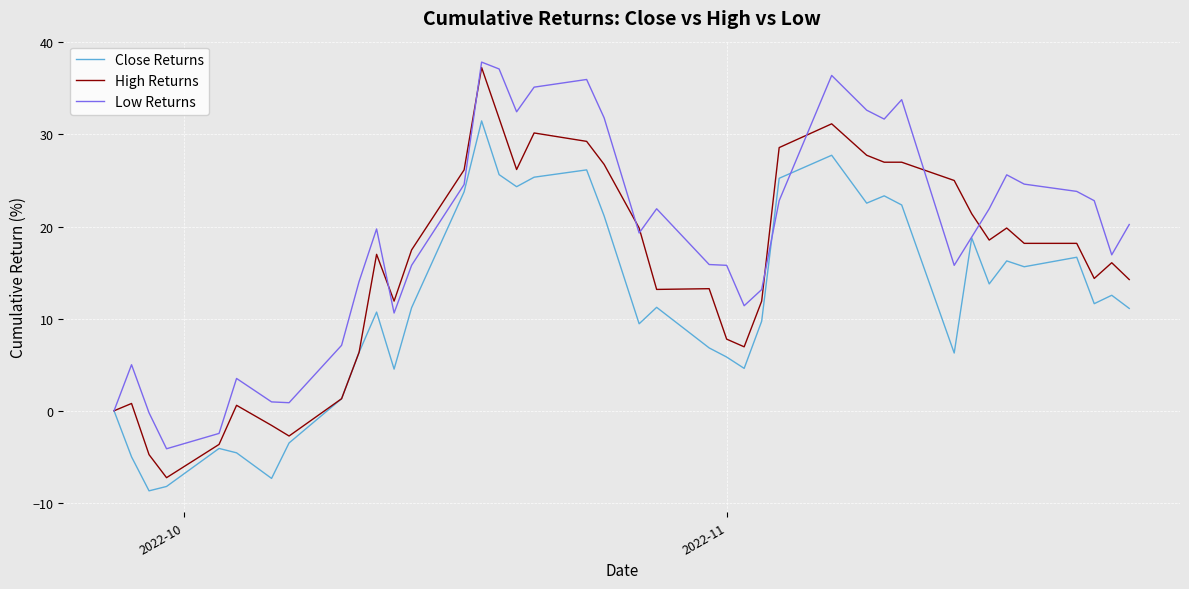

List the series in order of their overall mean, highest first.

Low Returns, High Returns, Close Returns